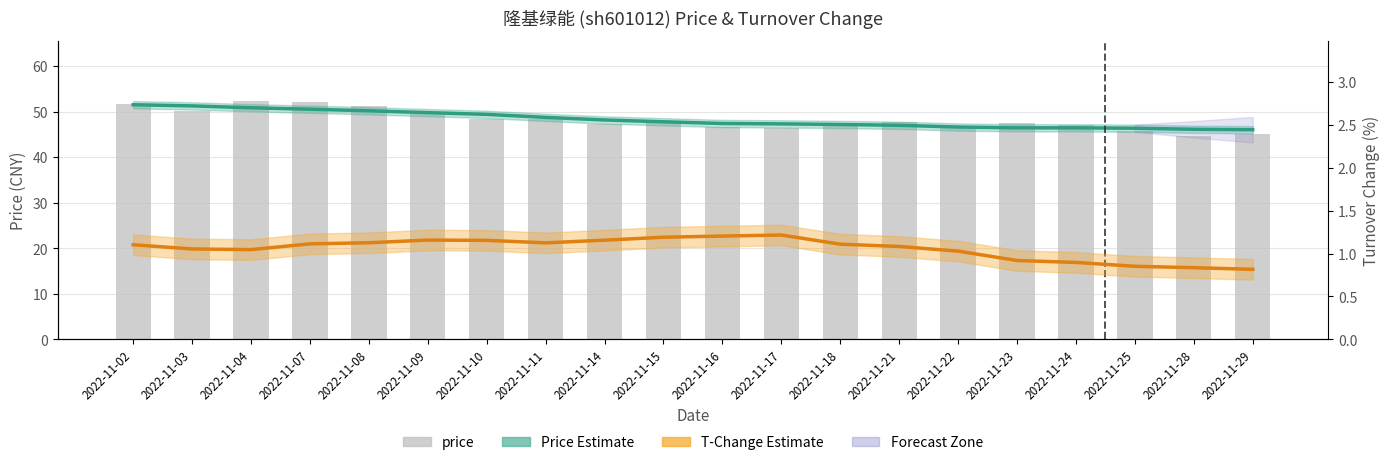

Reading left to right, what are all the values shown in this chart?

Price Estimate: 51.5	51.2	50.8	50.5	50.2	49.8	49.4	48.7	48.2	47.8	47.4	47.3	47.2	47.0	46.6	46.4	46.4	46.3	46.1	46.0
price: 51.6	50.1	52.4	52.1	51.3	50.0	48.4	48.3	47.4	48.0	46.6	46.5	47.0	47.8	46.6	47.6	47.1	45.7	44.6	45.0
T-Change Estimate: 1.1	1.1	1.0	1.1	1.1	1.2	1.2	1.1	1.2	1.2	1.2	1.2	1.1	1.1	1.0	0.9	0.9	0.9	0.8	0.8